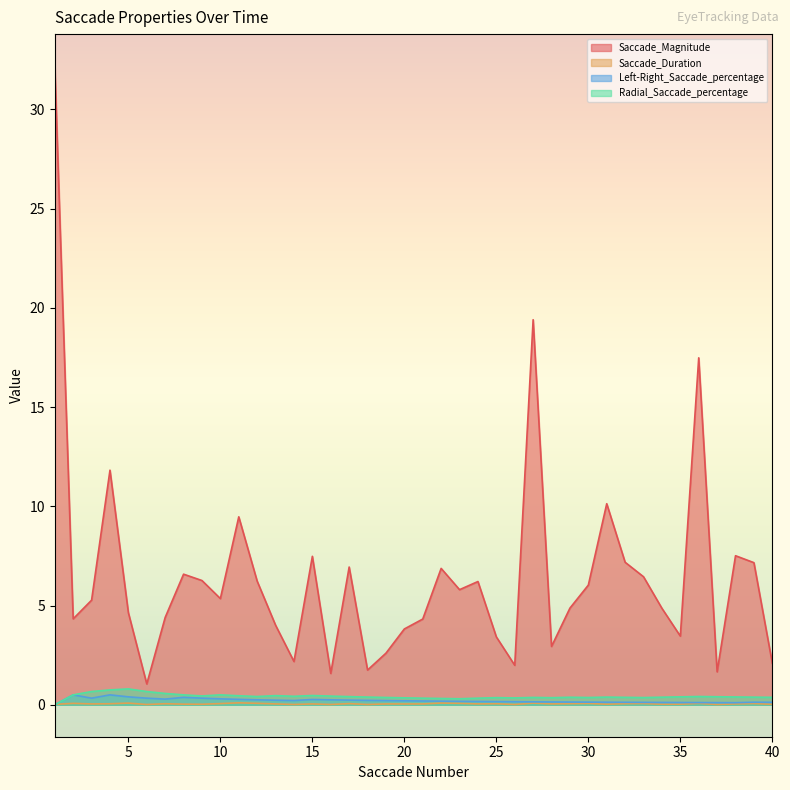

How many lines are shown in the chart?

4